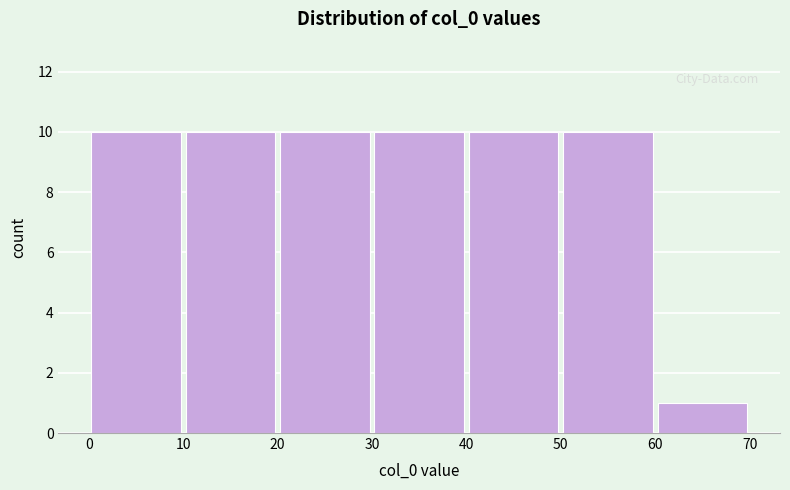

Reading left to right, list every bar in this chart as the range it spans on the x-axis followed by its height. The values are not printed on the chart, so give them approximately, as read against the axis.

0 to 10: 10
10 to 20: 10
20 to 30: 10
30 to 40: 10
40 to 50: 10
50 to 60: 10
60 to 70: 1